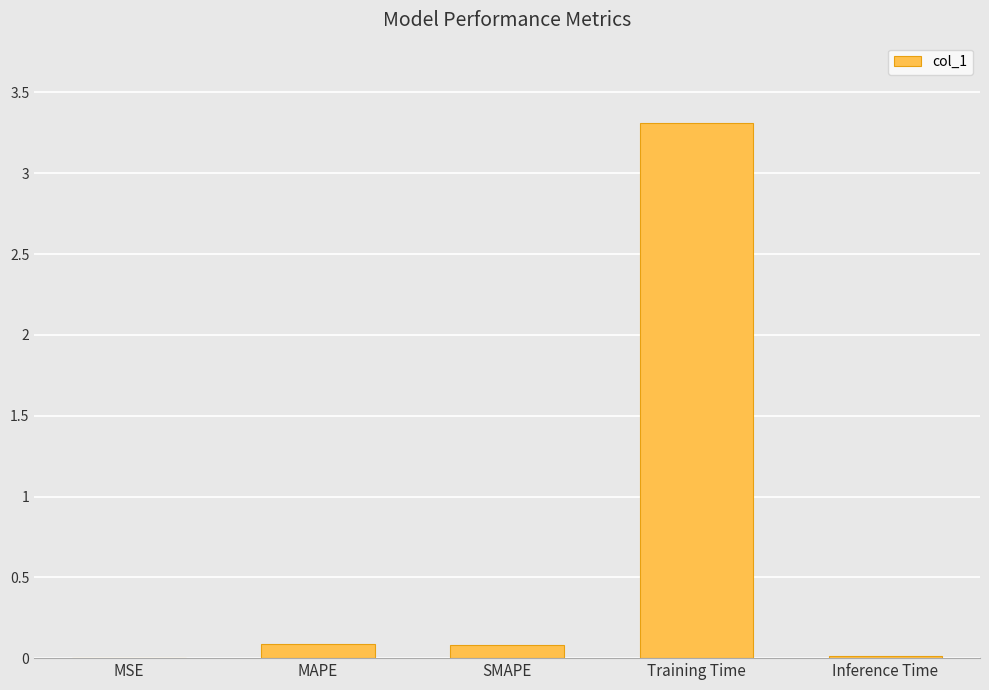

Which has a higher value, Inference Time or Training Time?

Training Time